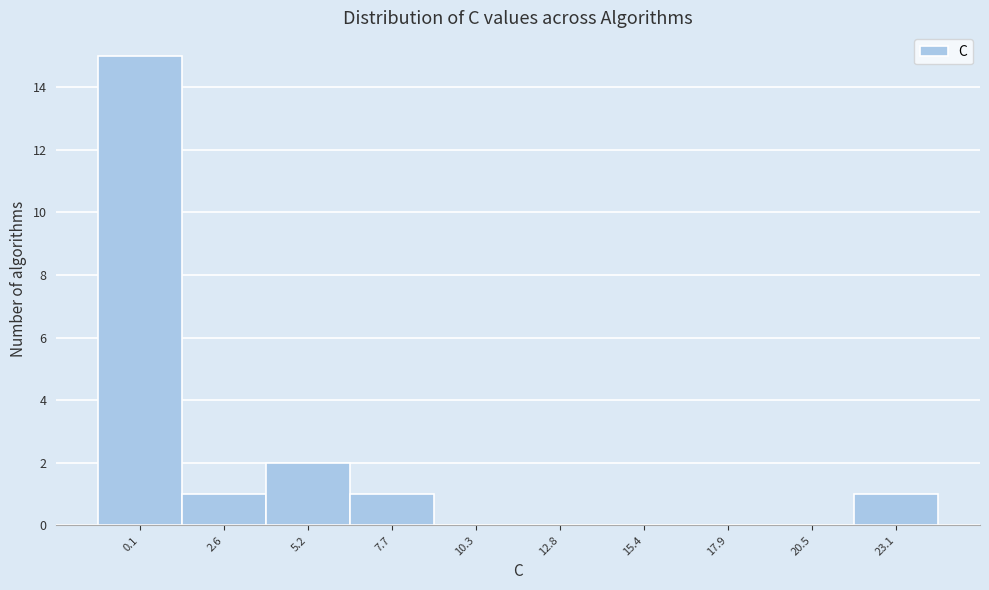

Reading right to left, what are all the values shown in this chart?

23.1=1	20.5=0	17.9=0	15.4=0	12.8=0	10.3=0	7.7=1	5.2=2	2.6=1	0.1=15